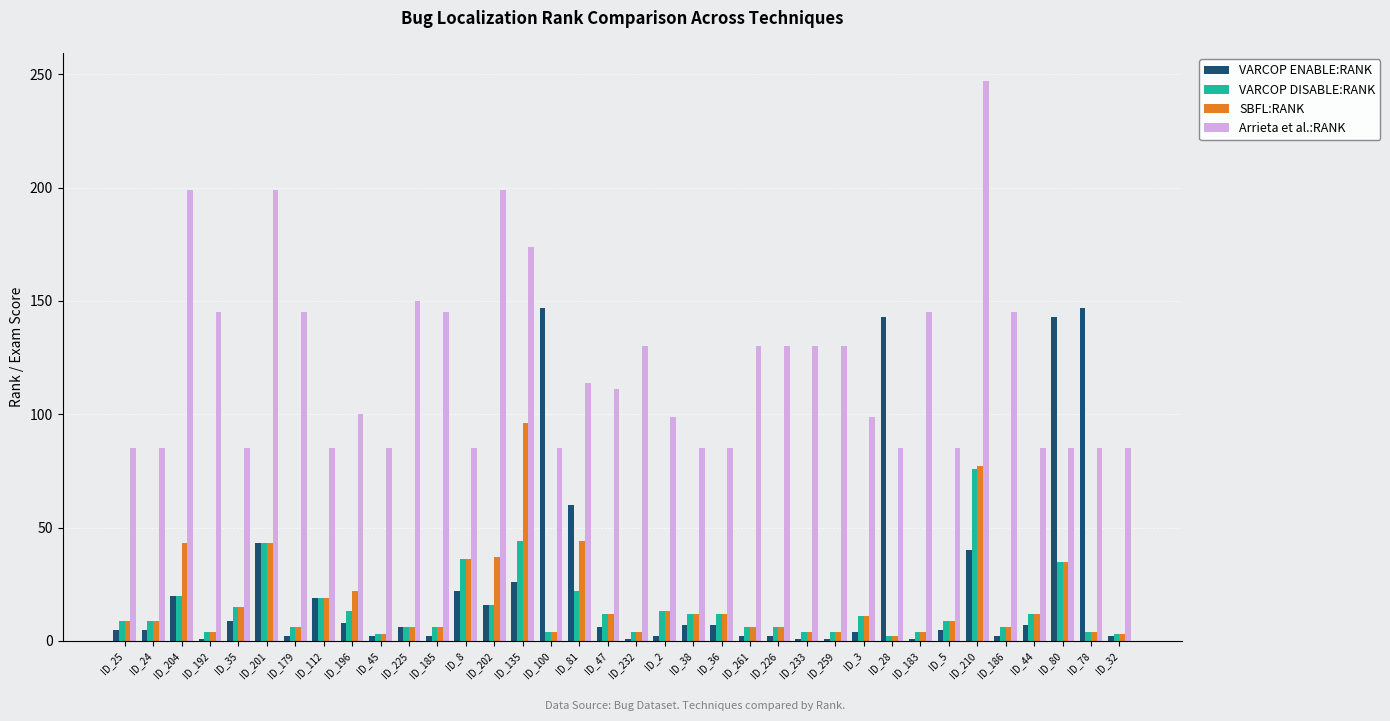

Which series has the largest total across all categories?

Arrieta et al.:RANK